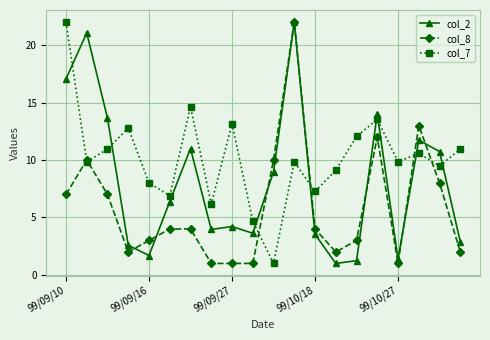

What is the value of the col_7 point at the 11th from the left?

1.0